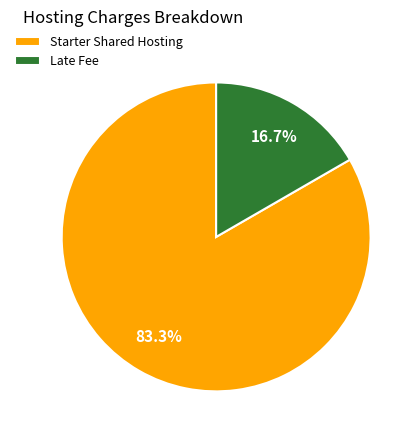

Does Late Fee represent more than half of the total?

No